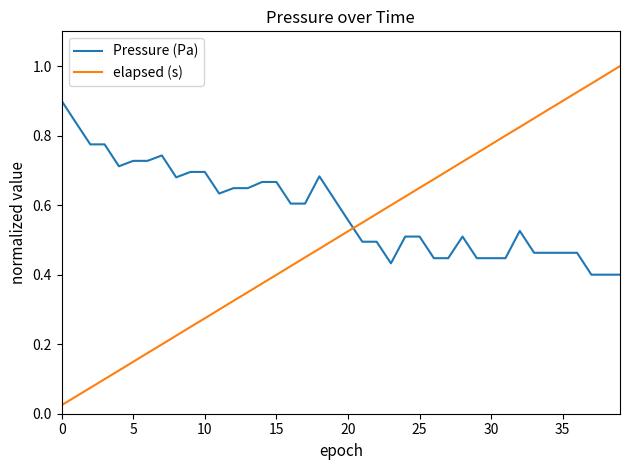

Which series has the largest total across all categories?

Pressure (Pa)